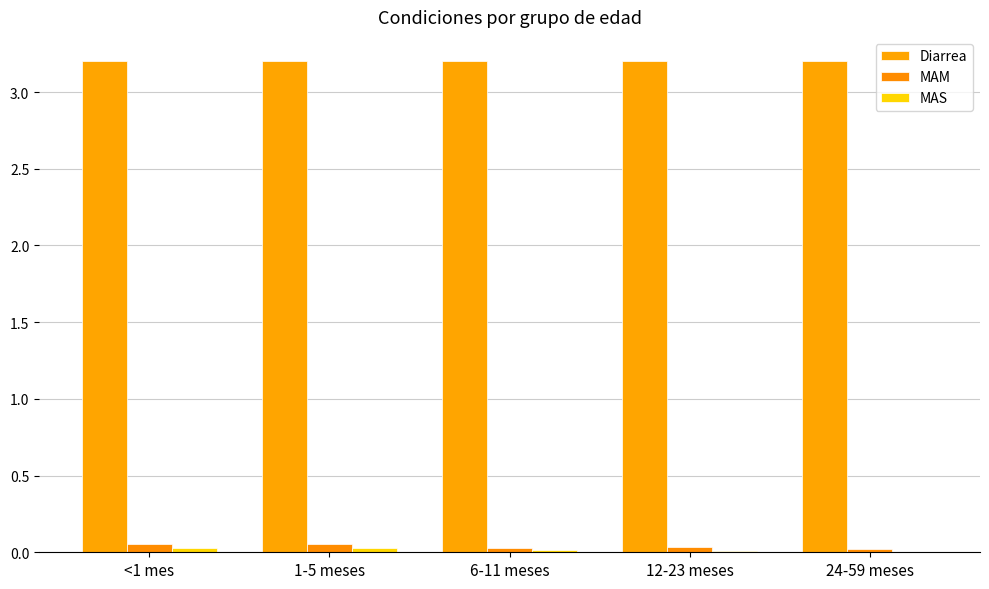

Reading right to left, what are all the values shown in this chart?

Diarrea: 3.2	3.2	3.2	3.2	3.2
MAM: 0.0	0.0	0.0	0.1	0.1
MAS: 0.0	0.0	0.0	0.0	0.0